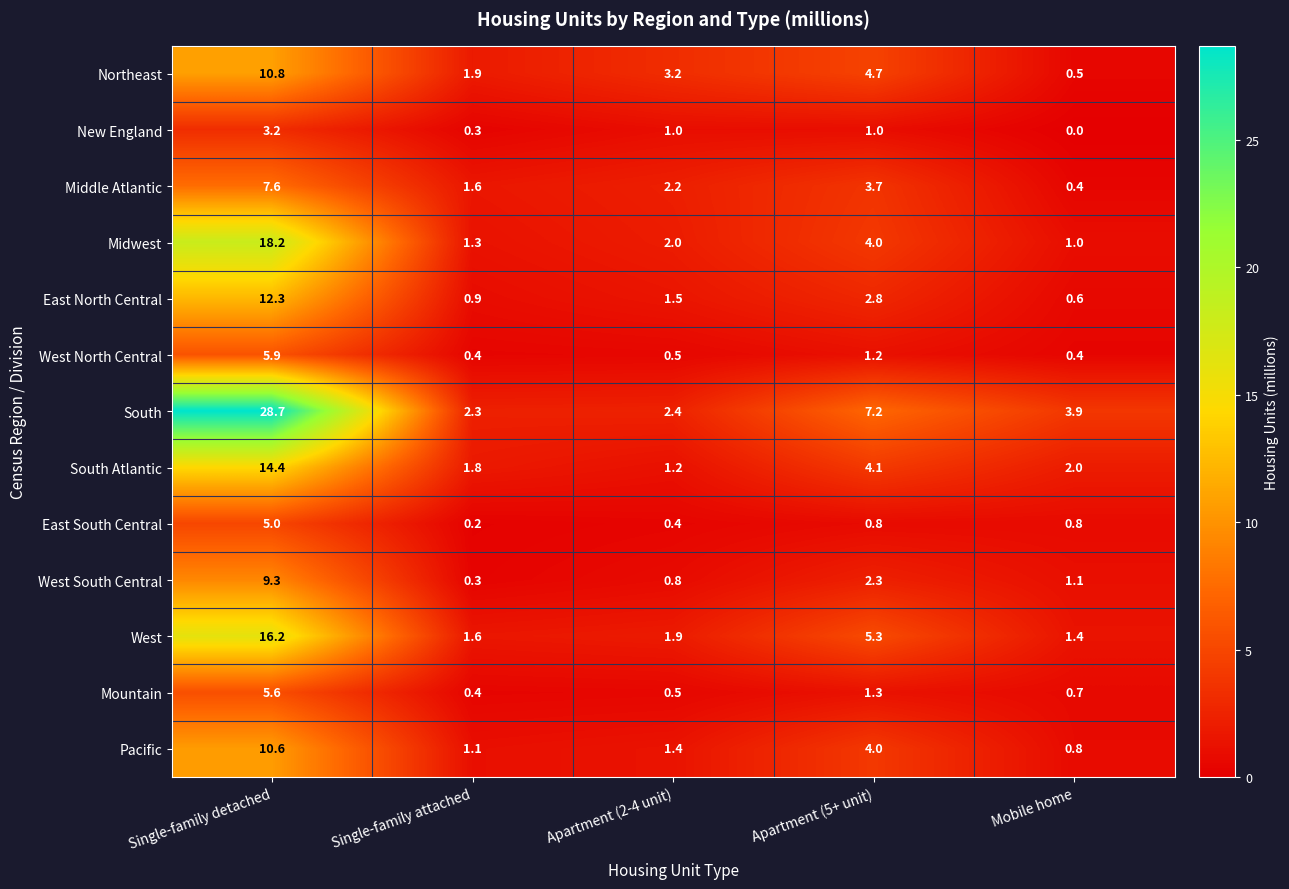

Rank the categories by West value from lowest to highest.

Mobile home, Single-family attached, Apartment (2-4 unit), Apartment (5+ unit), Single-family detached